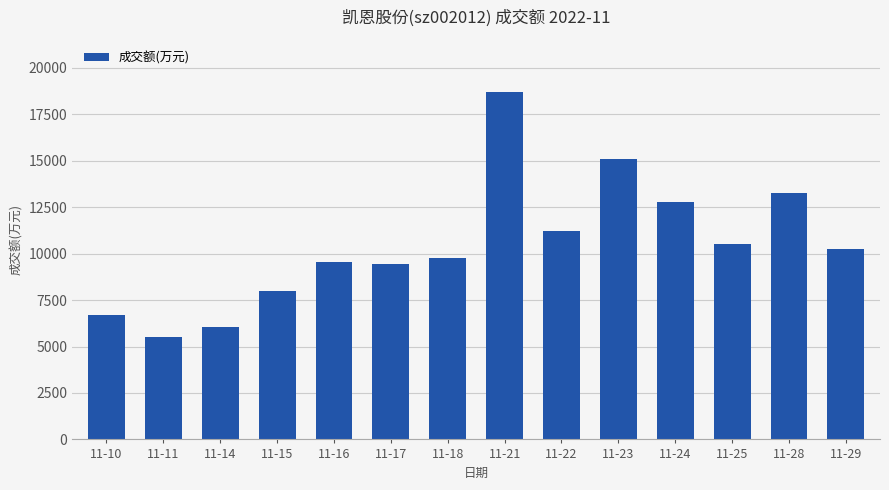

The value at 11-25 is 10541. True or false?

True